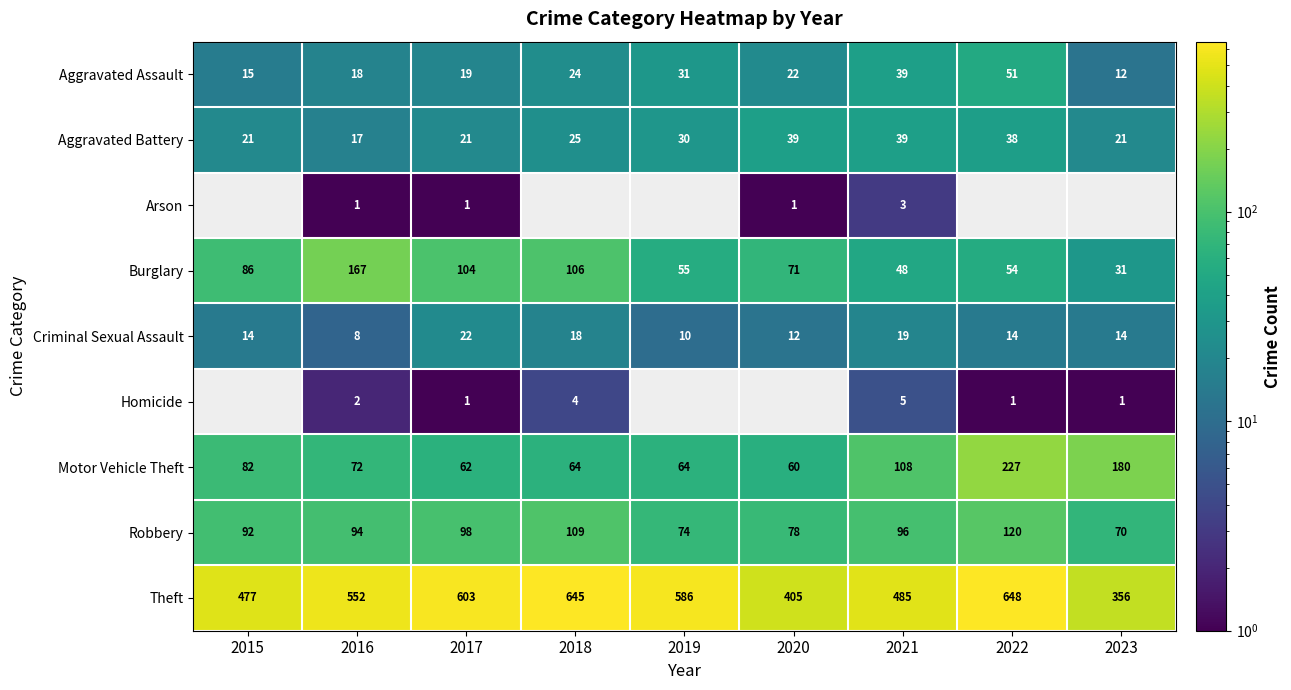

What is the difference between the Burglary values at 2017 and 2016?

63